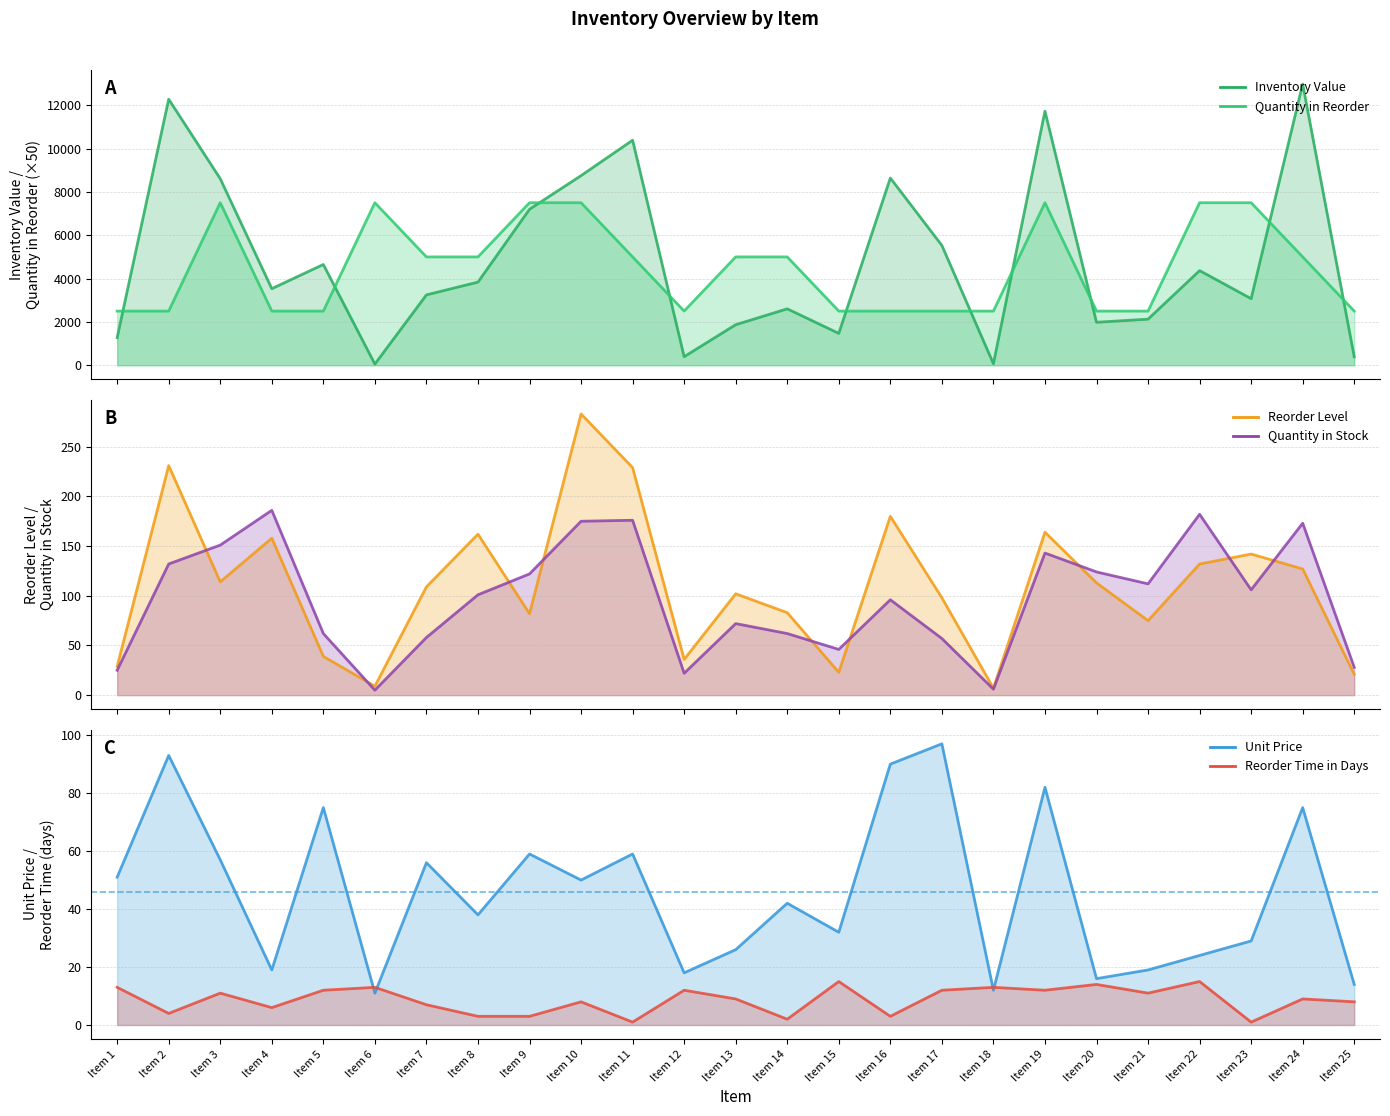

How many interior local peaks does the Quantity in Stock series have?

7